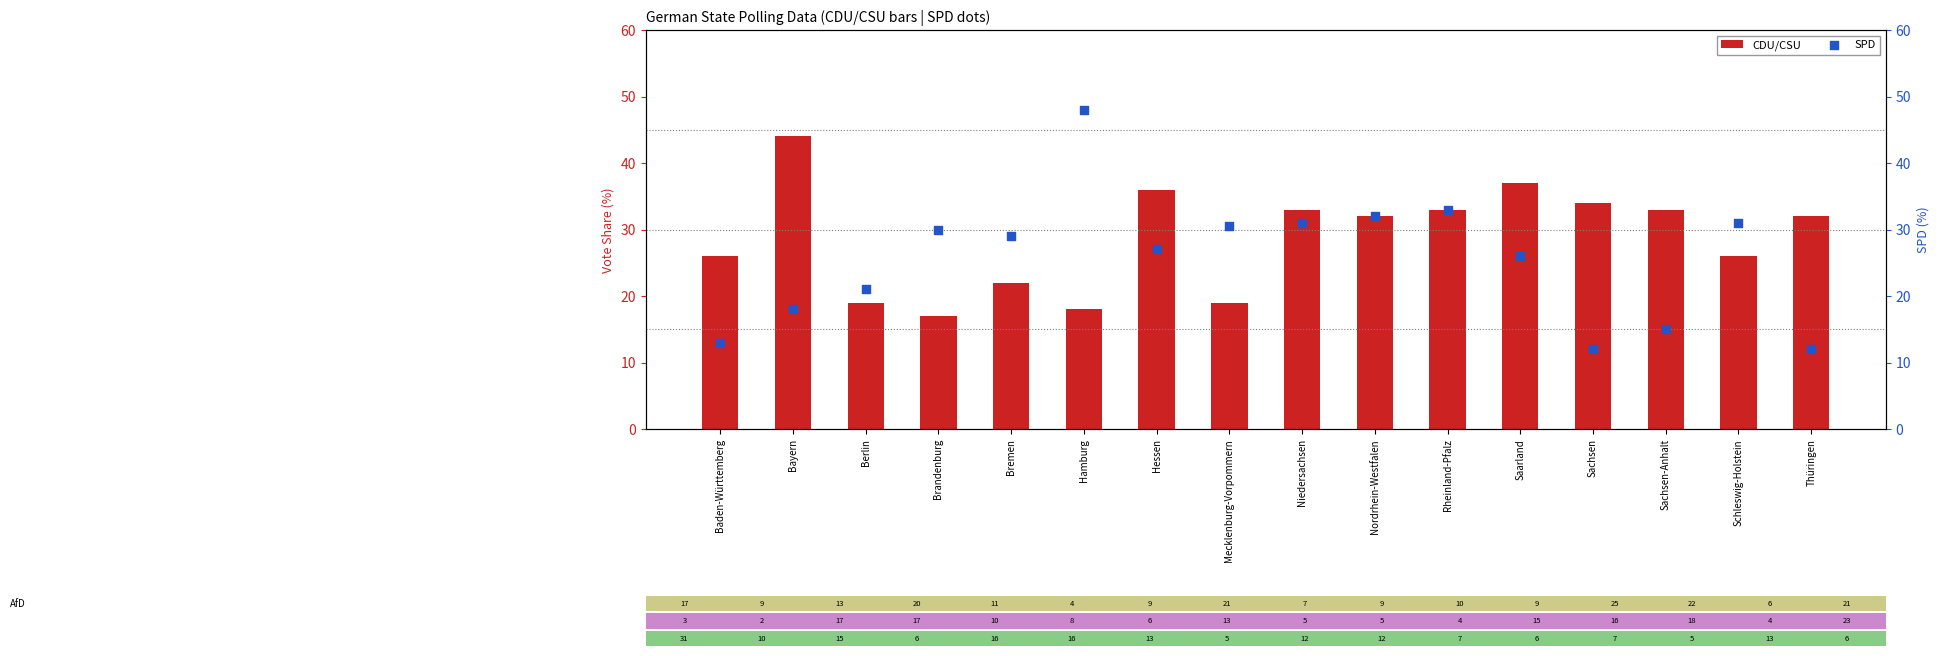

What are all the series names shown in the legend?

CDU/CSU, SPD